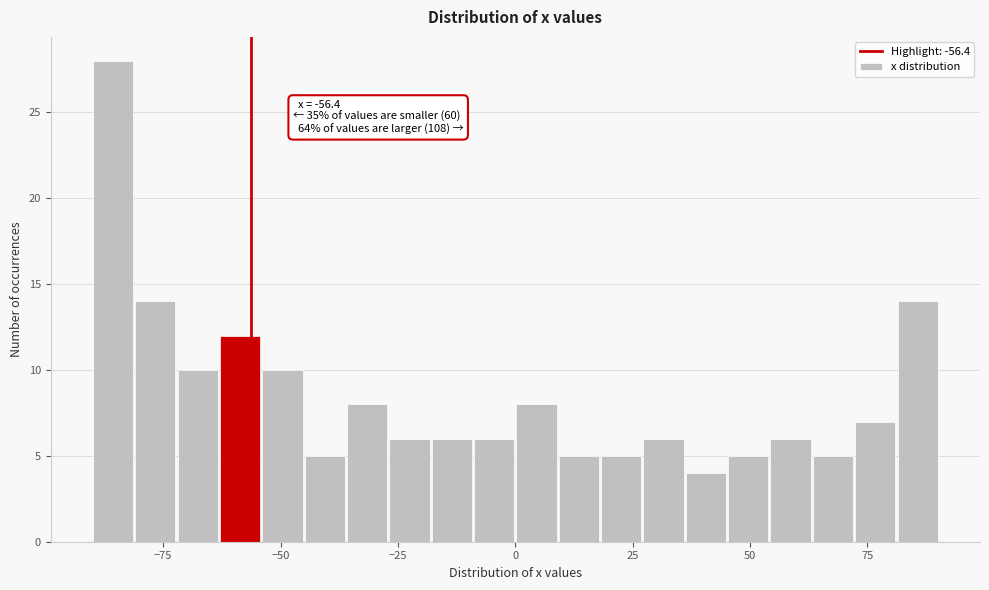

Around what value on the x-axis is the tallest bar? Give the approximate position of its centre, as read against the axis.

-85